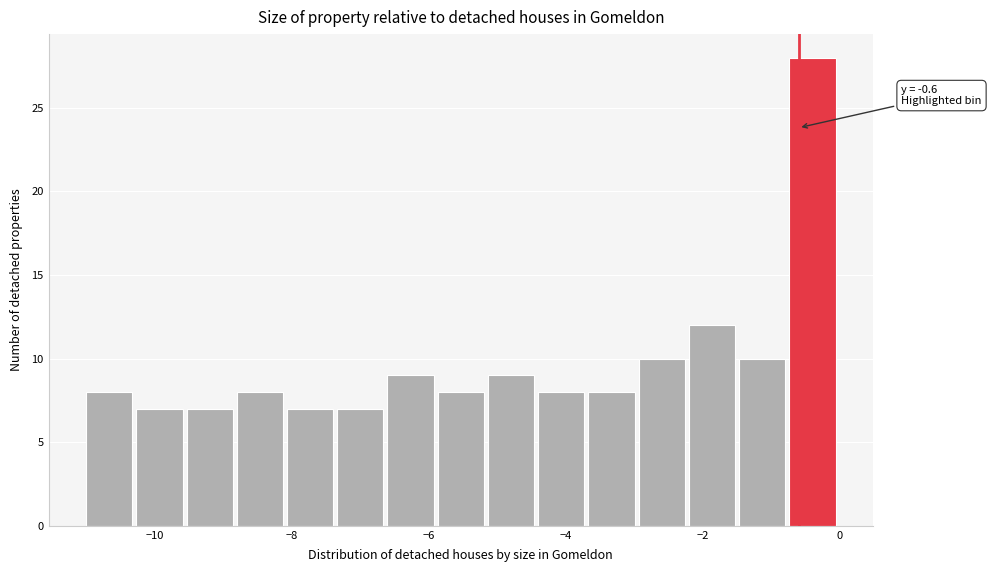

Around what value on the x-axis is the tallest bar? Give the approximate position of its centre, as read against the axis.

-0.4